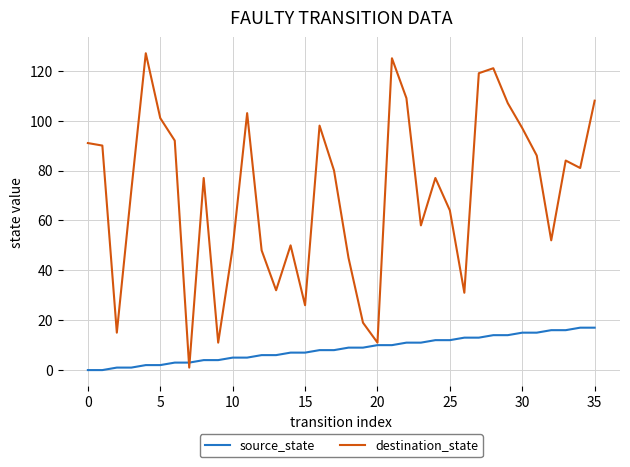

Rank the series by their maximum value, from lowest to highest.

source_state, destination_state